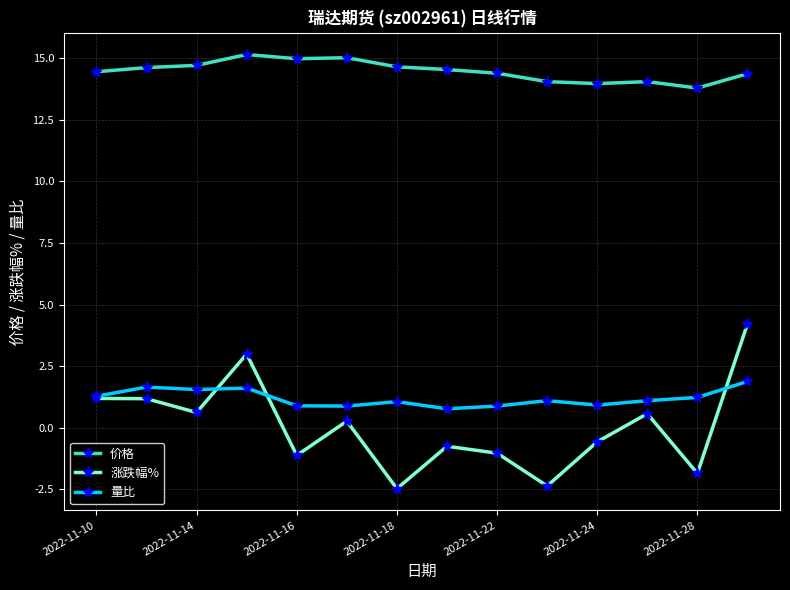

What is the maximum value shown in the chart?

15.1